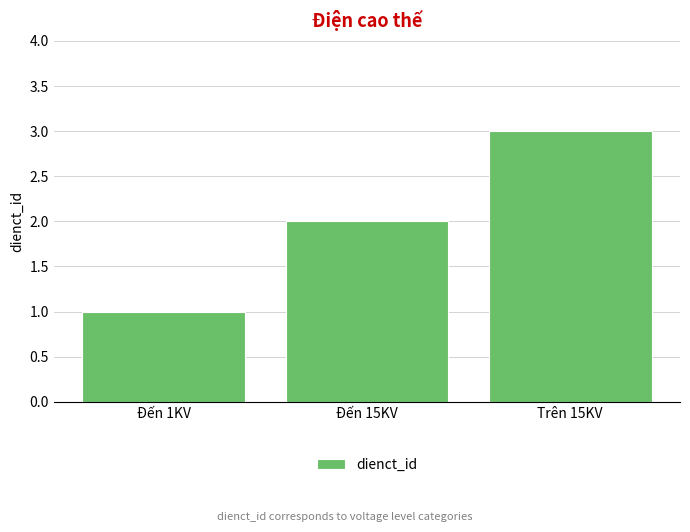

List the labels in order of value, largest first.

Trên 15KV, Đến 15KV, Đến 1KV